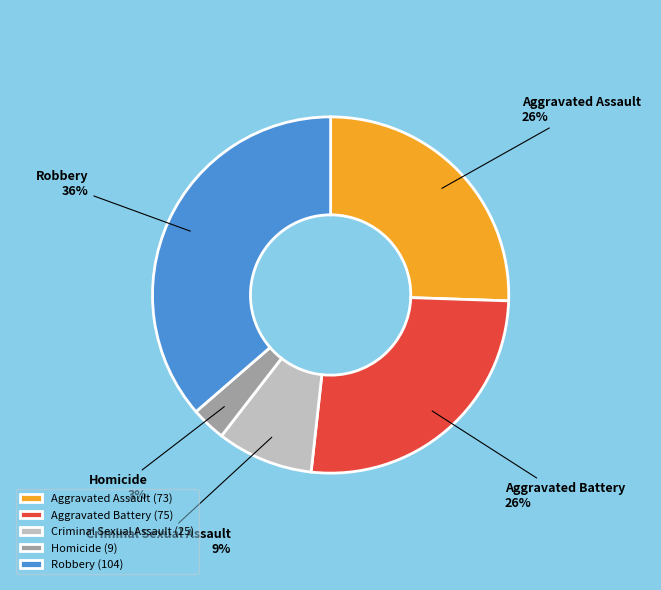

Does Homicide account for over 50% of the chart?

No